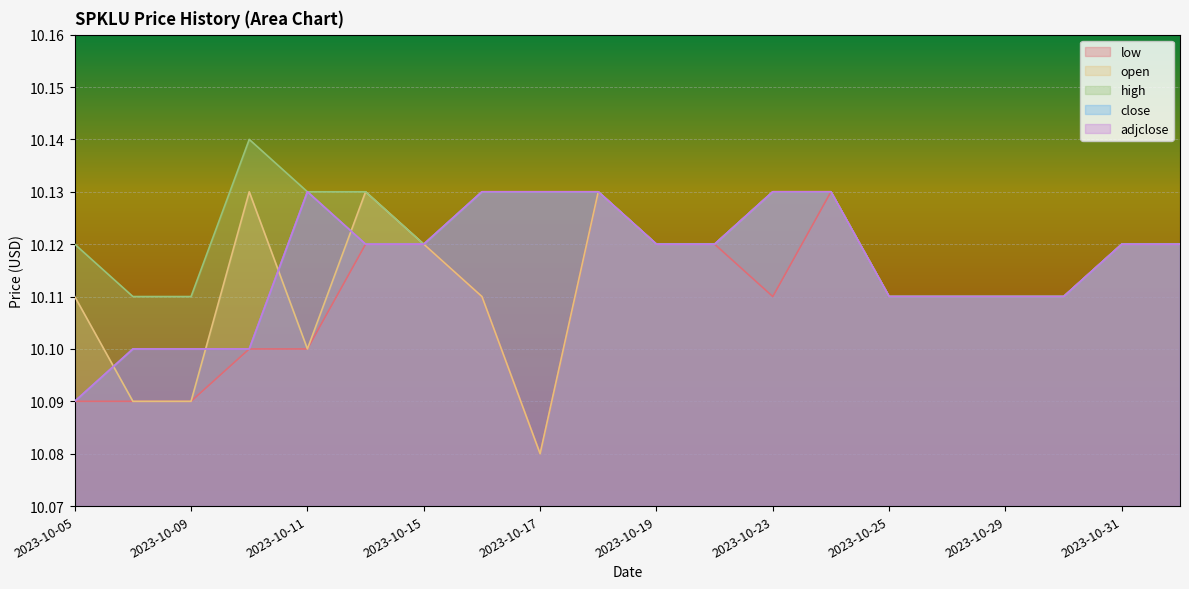

At which category is the sum across all series the highest?

2023-10-18